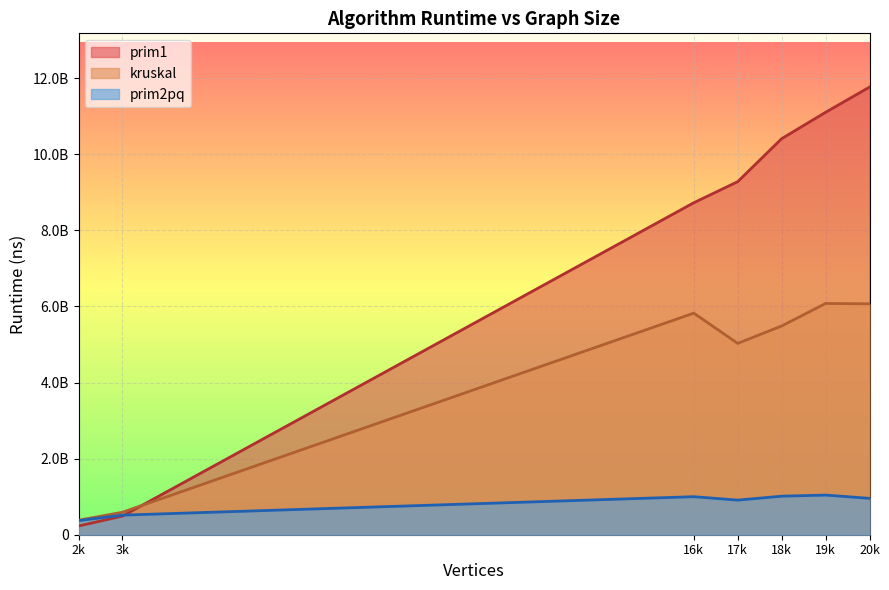

At which label does prim1 first exceed 7046390700?

16000